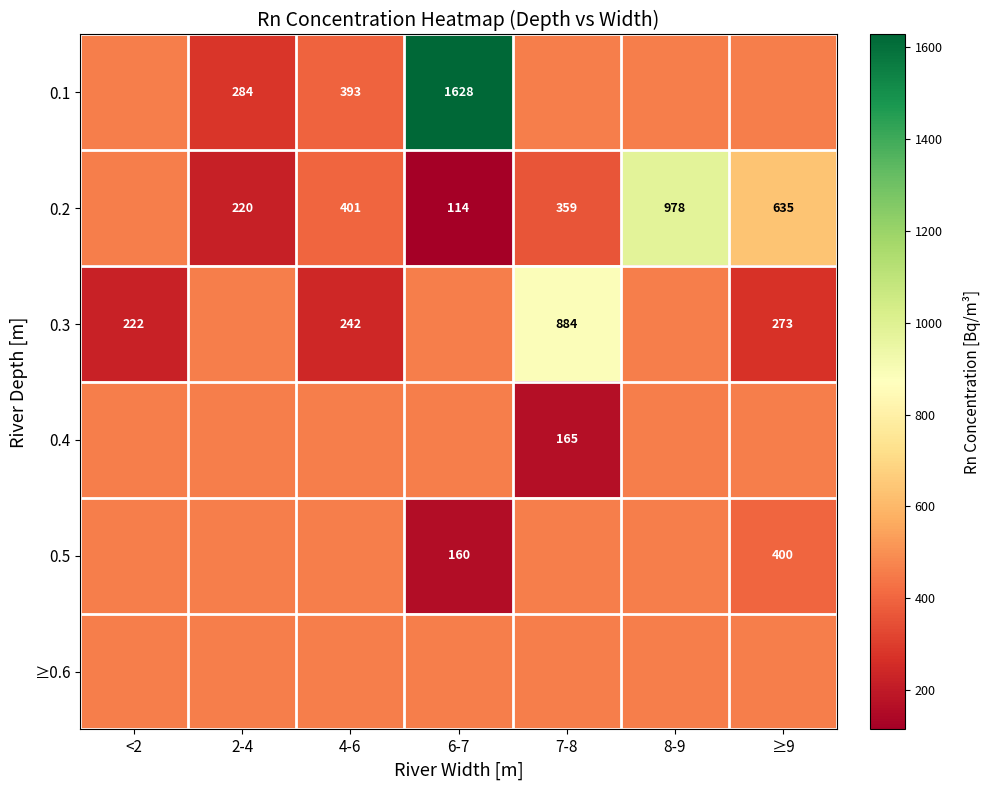

True or false: 0.2 has a value of 158.0 at 6-7.

False